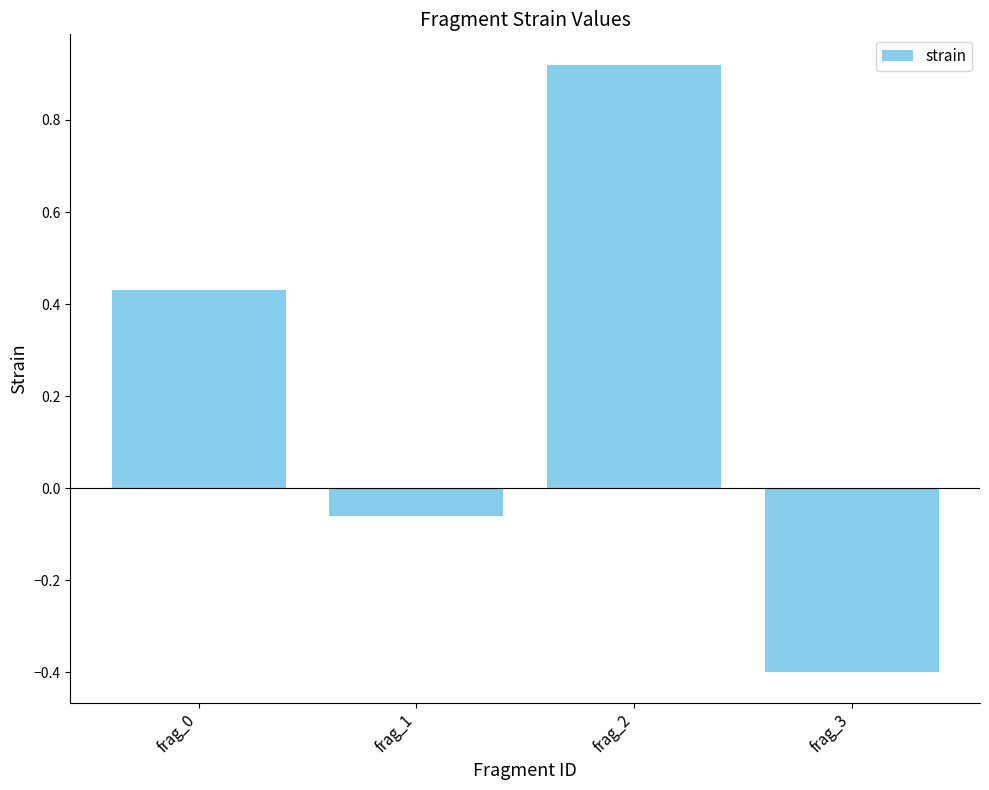

What is the difference between the maximum and minimum values?

1.3